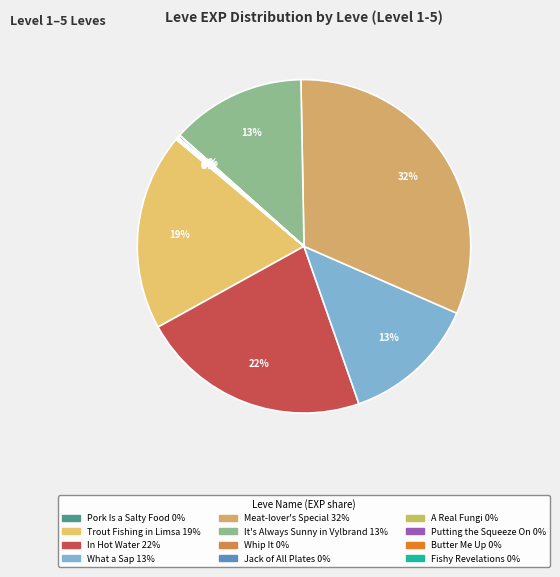

Is Fishy Revelations the majority of the pie?

No